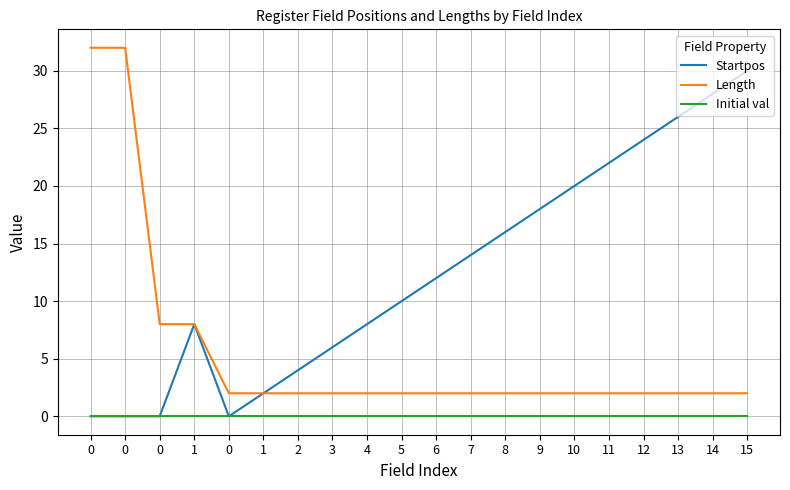

What is the total value across all series at 3?

8